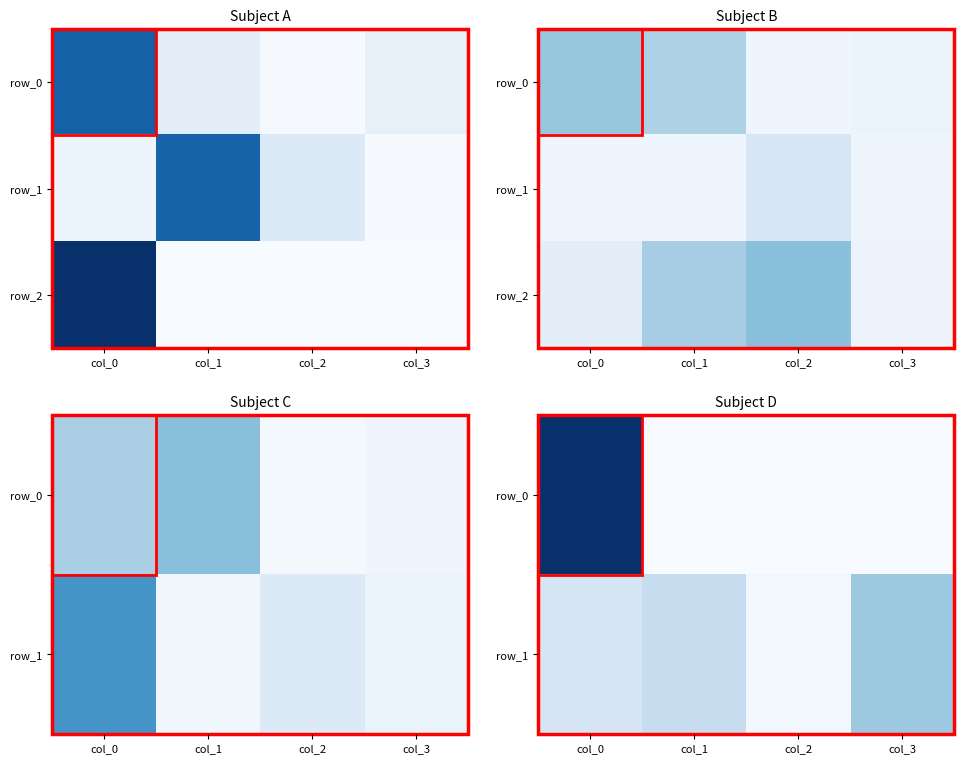

List the series in order of their overall mean, highest first.

row_0, row_2, row_1